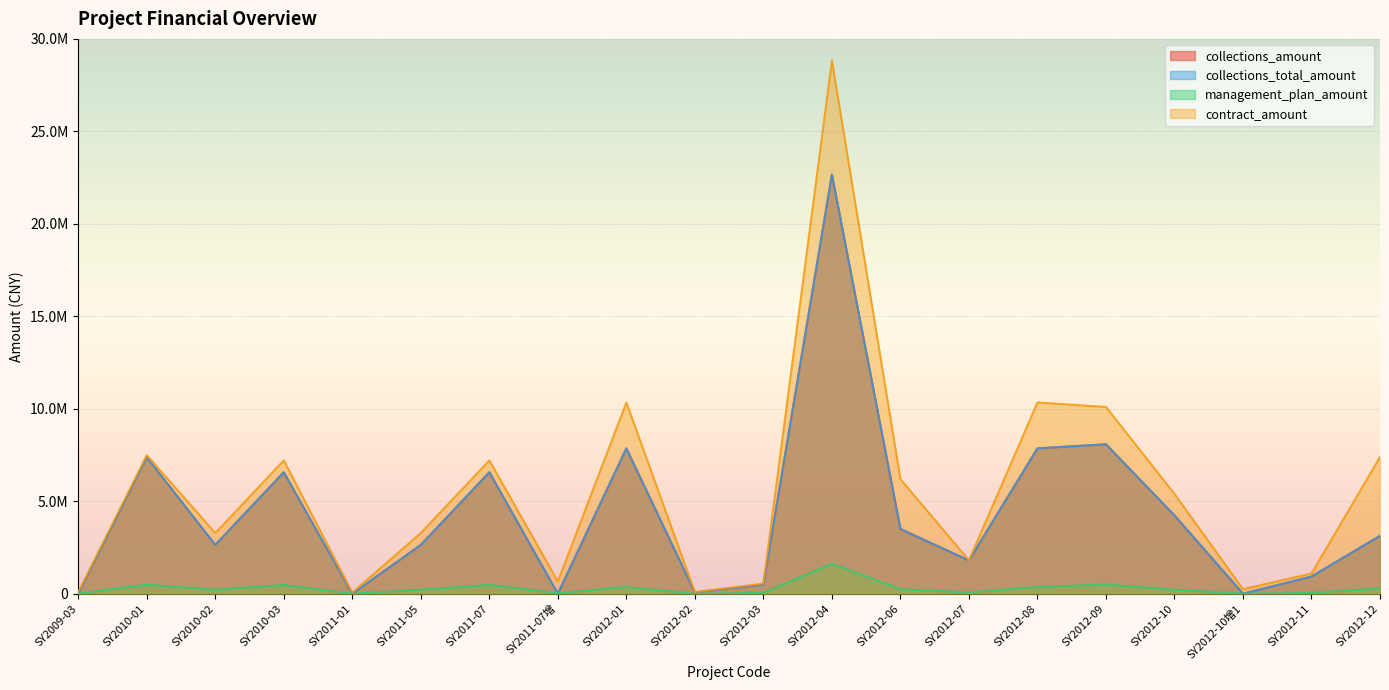

Where is the first local minimum for management_plan_amount?

SY2010-02